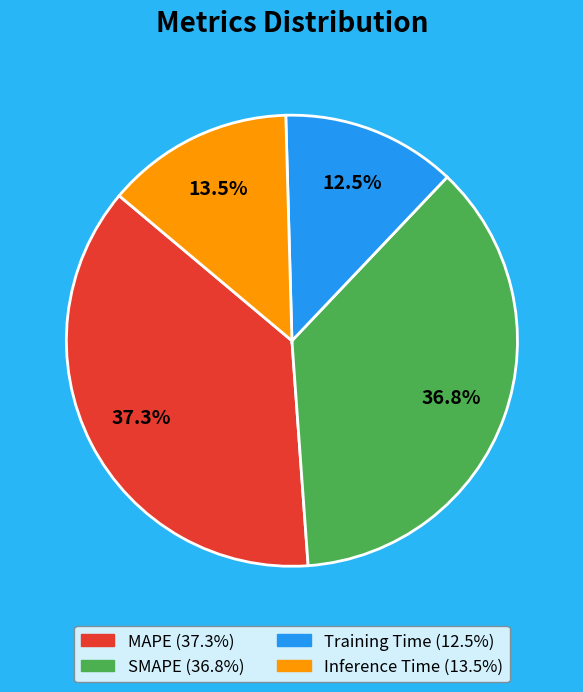

Which slice is the smallest?

Training Time